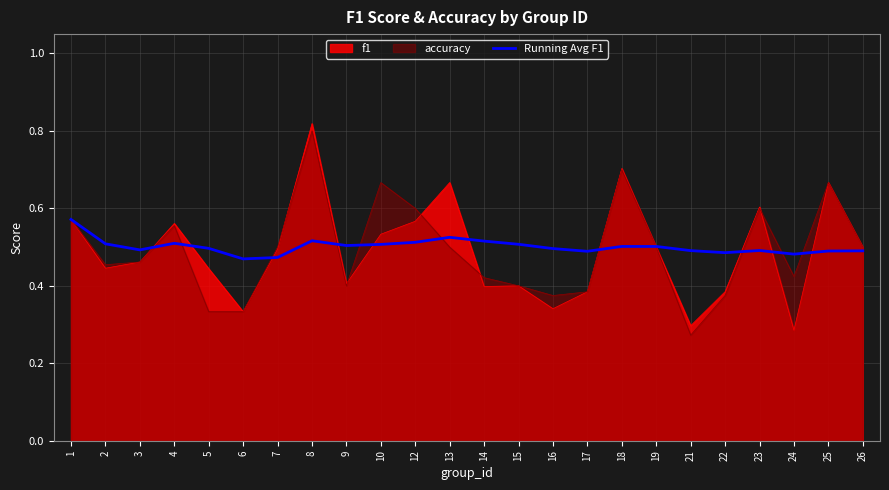

True or false: the data has more than 0 interior local peaks.

True